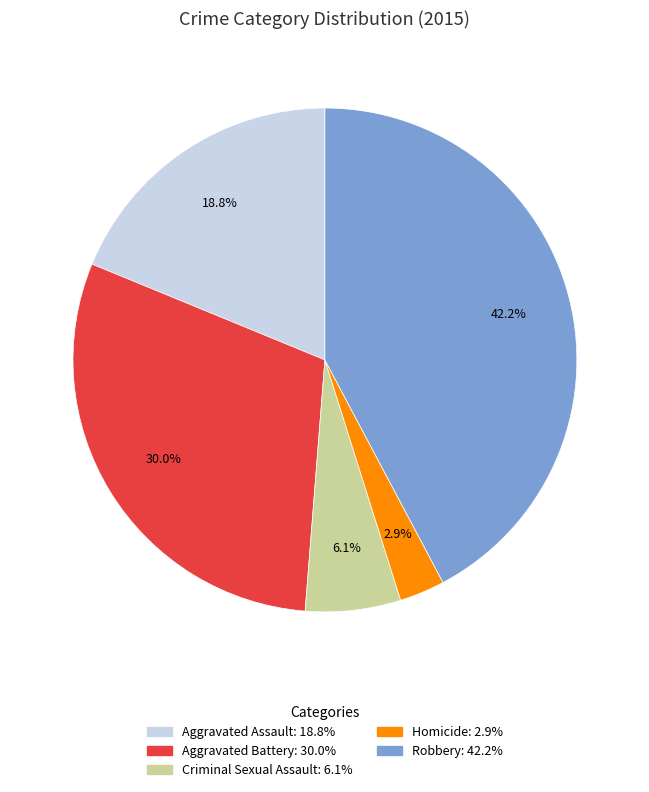

What portion of the pie excludes Criminal Sexual Assault?

93.9%